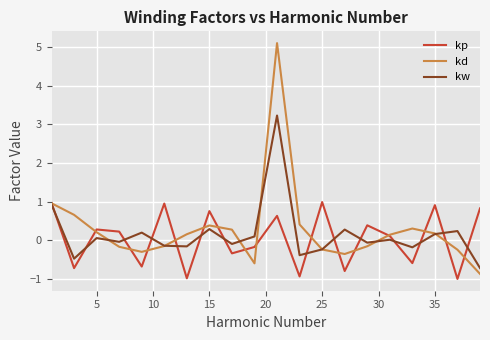

How many interior local valleys does the kd series have?

3